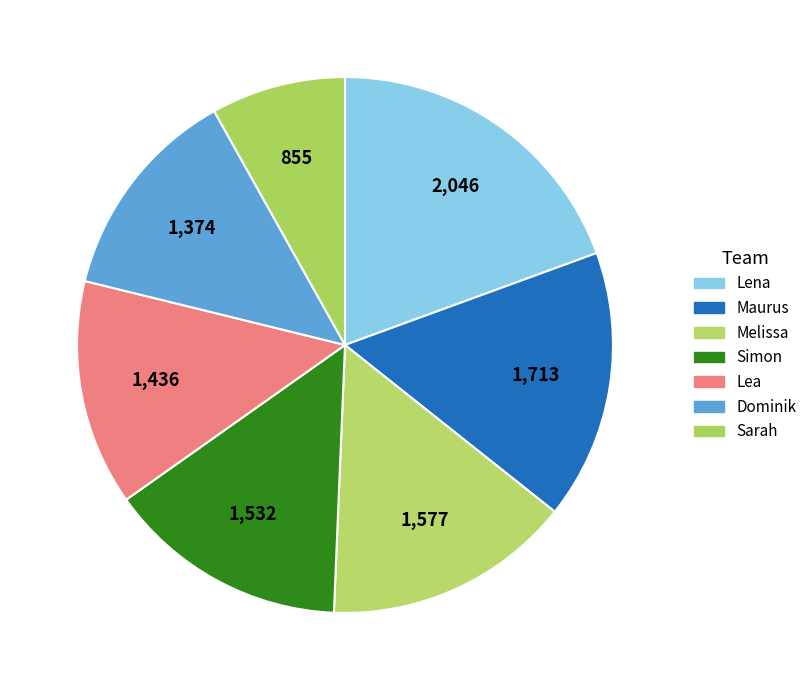

To the nearest percent, what is the average slice percentage?

14%